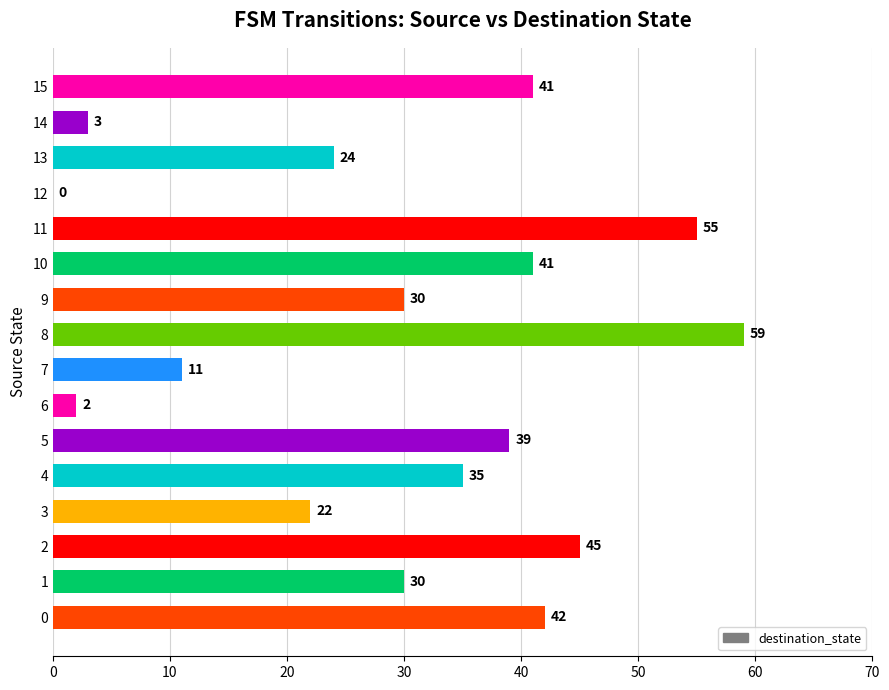

Are the bars horizontal?

Yes